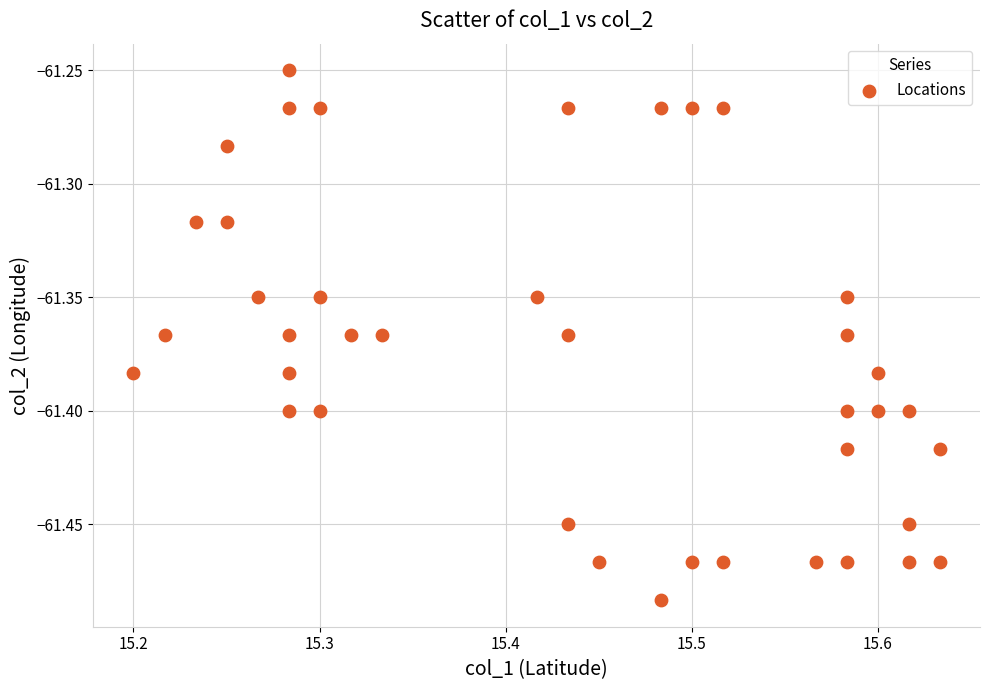

What is the range of X values (max minus min)?

0.4